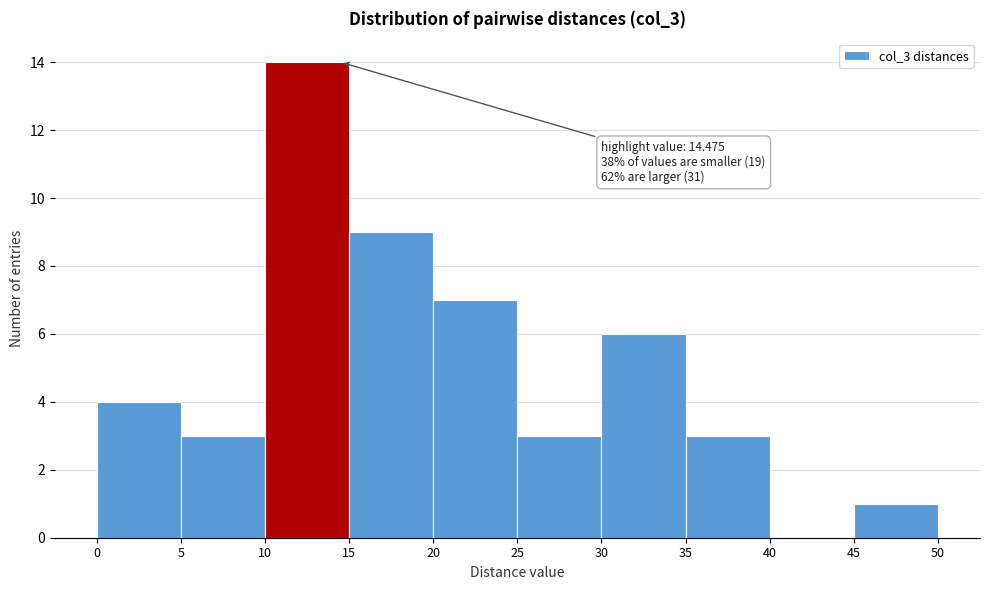

Which range on the x-axis has the tallest bar?

10 to 15